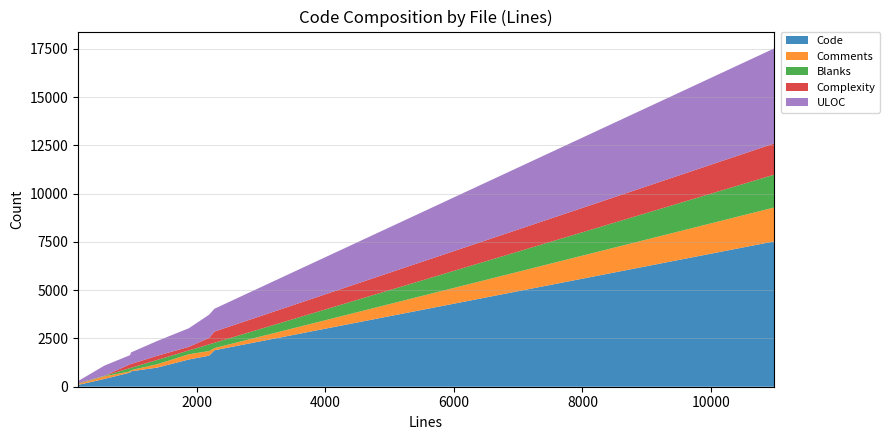

Reading left to right, list all the values displayed in this chart.

Code: test_suite.ctest.in=403	tcd.c=1608	t2.c=989	pi.c=1409	opj_mj2_extract.c=81	j2k.c=7526	convertbmp.c=797	convert.c=1888	compare_dump_files.c=115	color.c=732
Comments: test_suite.ctest.in=136	tcd.c=241	t2.c=175	pi.c=271	opj_mj2_extract.c=52	j2k.c=1756	convertbmp.c=63	convert.c=113	compare_dump_files.c=50	color.c=62
Blanks: test_suite.ctest.in=27	tcd.c=345	t2.c=222	pi.c=198	opj_mj2_extract.c=22	j2k.c=1699	convertbmp.c=118	convert.c=275	compare_dump_files.c=19	color.c=171
Complexity: test_suite.ctest.in=0	tcd.c=334	t2.c=215	pi.c=187	opj_mj2_extract.c=9	j2k.c=1617	convertbmp.c=198	convert.c=579	compare_dump_files.c=29	color.c=199
ULOC: test_suite.ctest.in=528	tcd.c=1203	t2.c=767	pi.c=963	opj_mj2_extract.c=120	j2k.c=4920	convertbmp.c=598	convert.c=1182	compare_dump_files.c=134	color.c=472